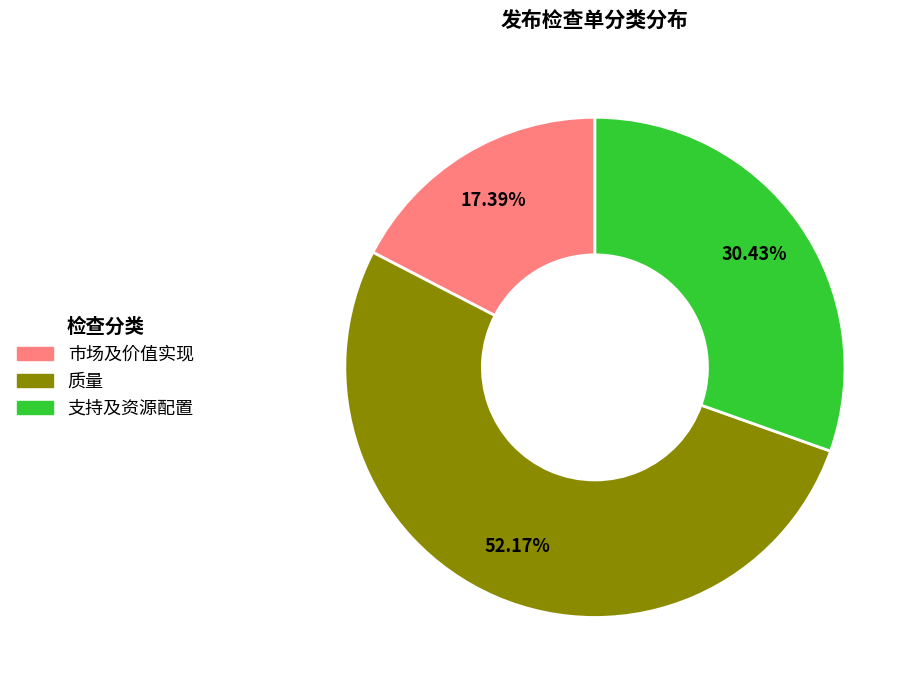

Which slice is the largest?

质量